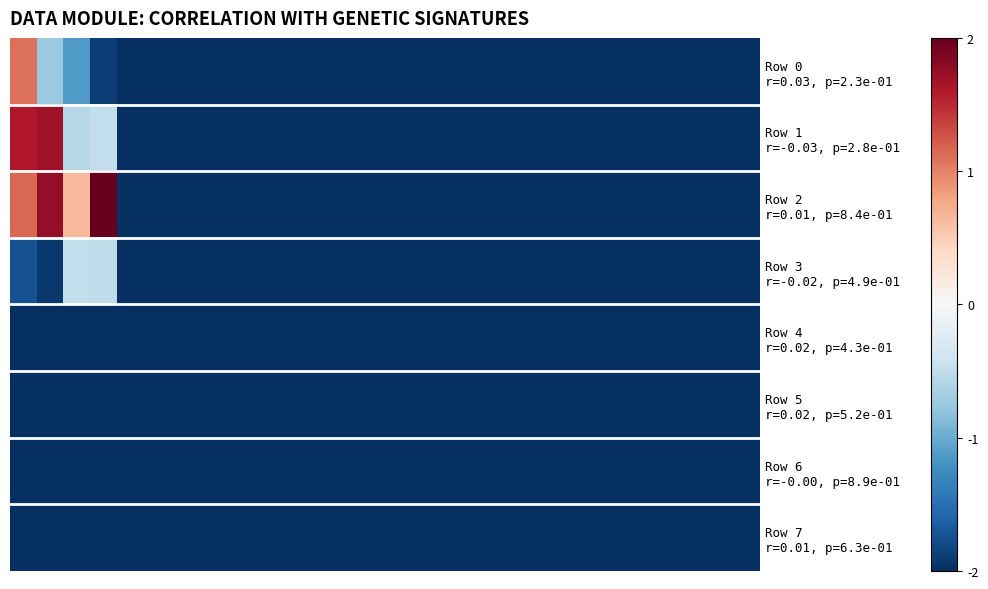

Which series has the largest range (max minus min)?

Row 2 r=0.01, p=8.4e-01